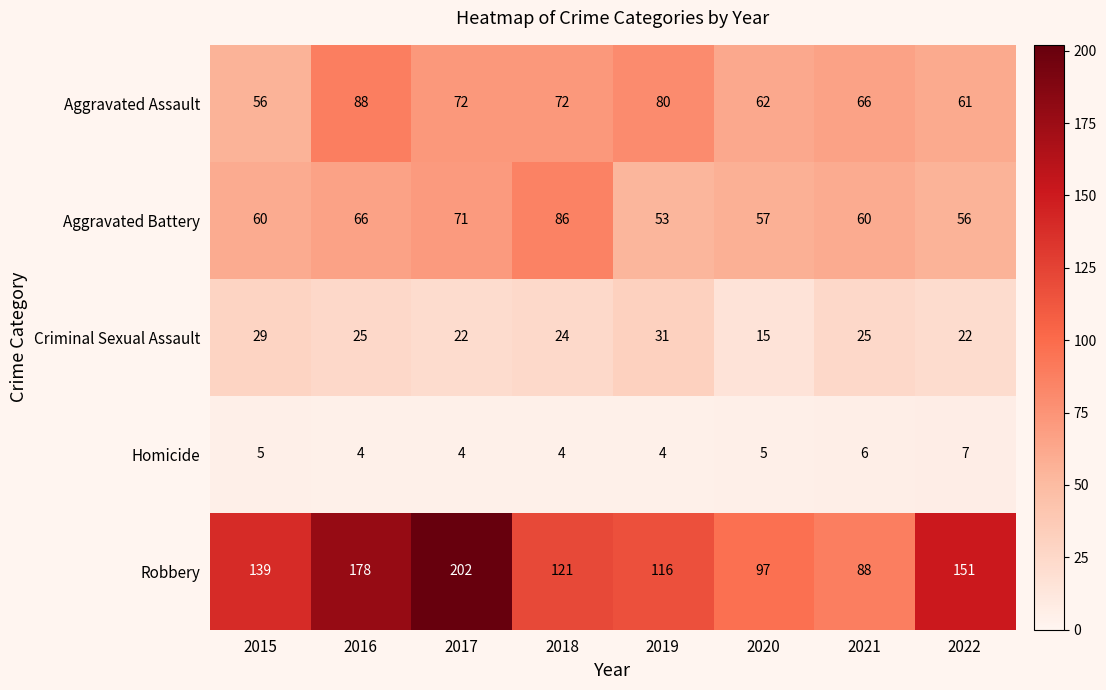

What is the spread (max minus min) of values at 2022?

144